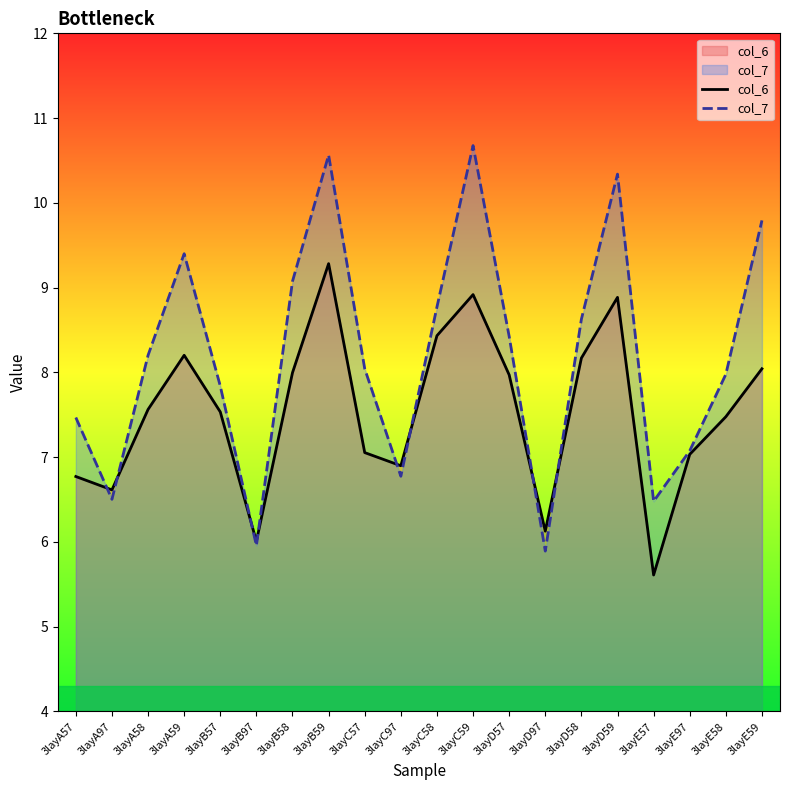

Reading left to right, what are all the values shown in this chart?

col_6: 3layA57=6.8	3layA97=6.6	3layA58=7.6	3layA59=8.2	3layB57=7.5	3layB97=6.0	3layB58=8.0	3layB59=9.3	3layC57=7.1	3layC97=6.9	3layC58=8.4	3layC59=8.9	3layD57=8.0	3layD97=6.1	3layD58=8.2	3layD59=8.9	3layE57=5.6	3layE97=7.0	3layE58=7.5	3layE59=8.0
col_7: 3layA57=7.5	3layA97=6.5	3layA58=8.2	3layA59=9.4	3layB57=7.8	3layB97=6.0	3layB58=9.1	3layB59=10.6	3layC57=8.0	3layC97=6.8	3layC58=8.8	3layC59=10.7	3layD57=8.4	3layD97=5.9	3layD58=8.6	3layD59=10.3	3layE57=6.5	3layE97=7.1	3layE58=8.0	3layE59=9.8